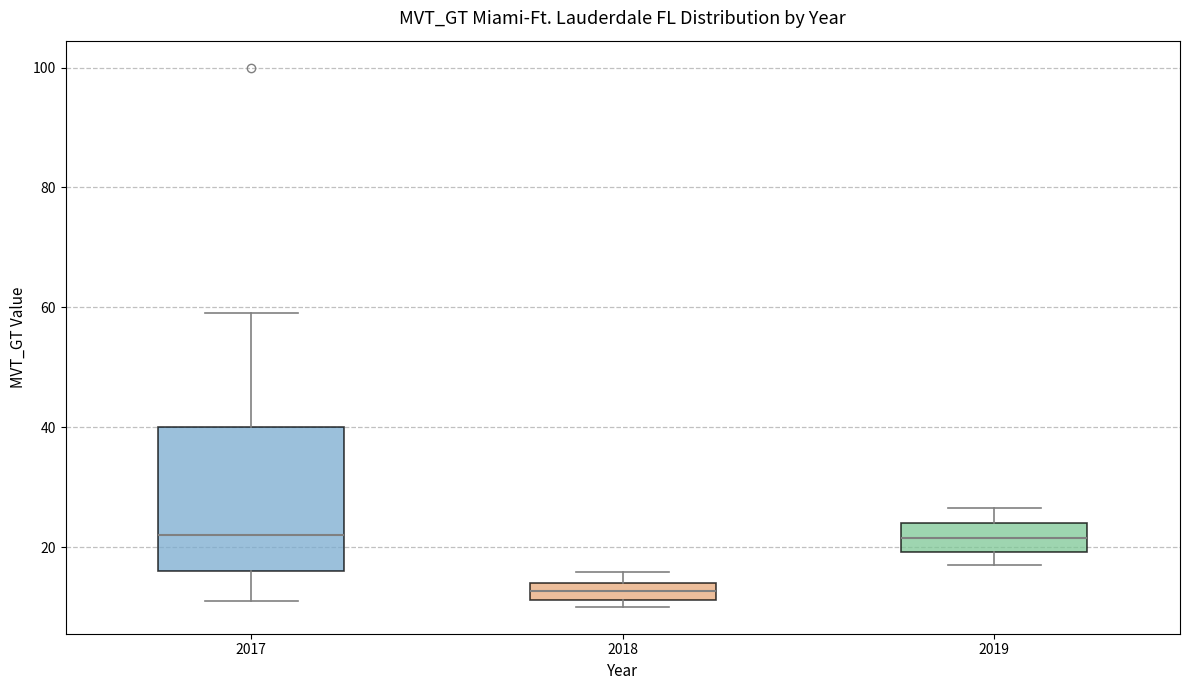

Which box's median line is the lowest?

2018